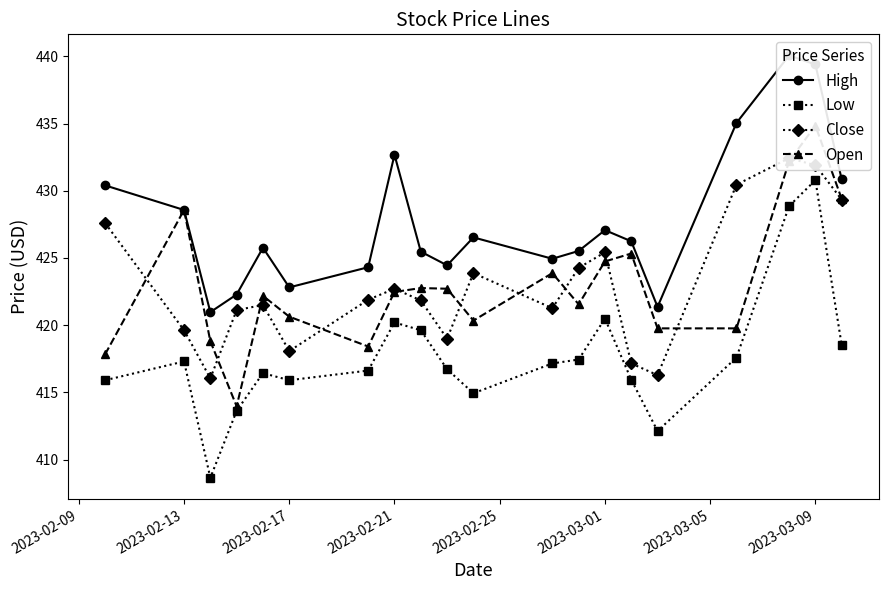

Where is the first local maximum for Low?

2023-02-13